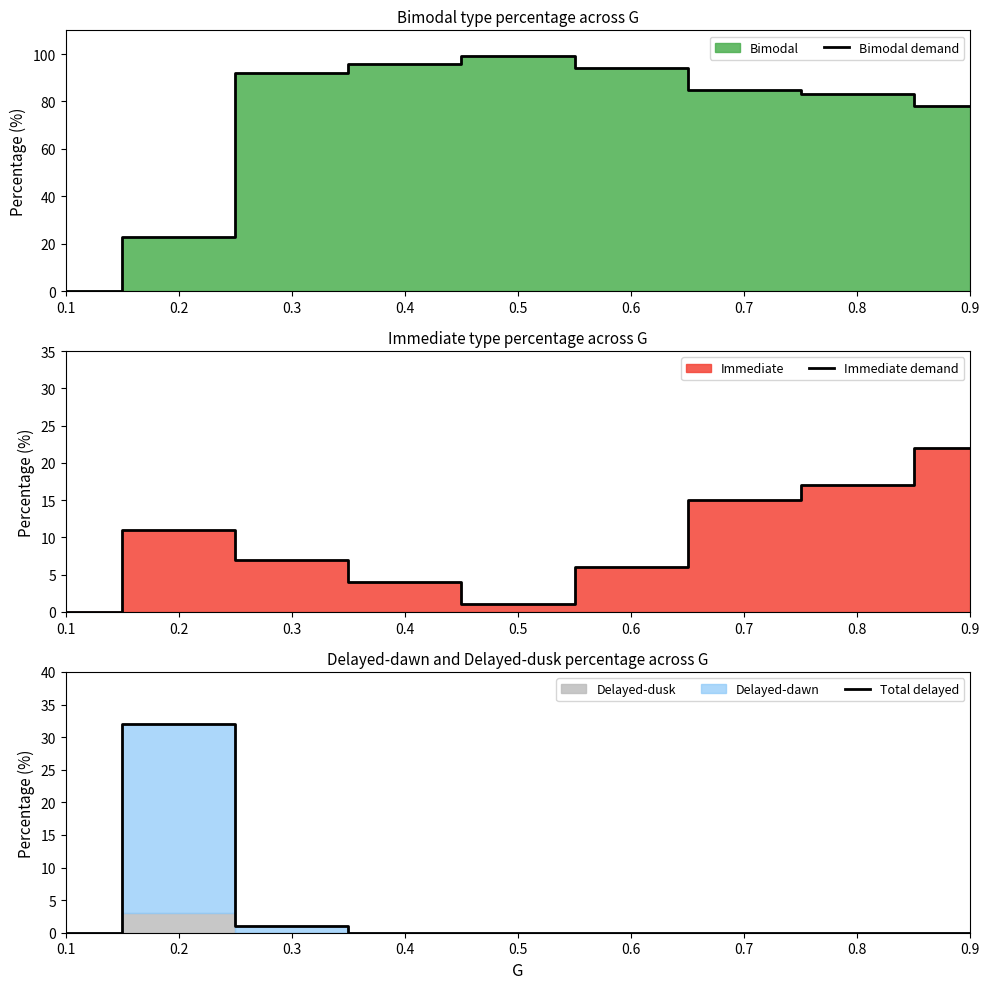

Where does the Bimodal demand series first go above 85?

0.3